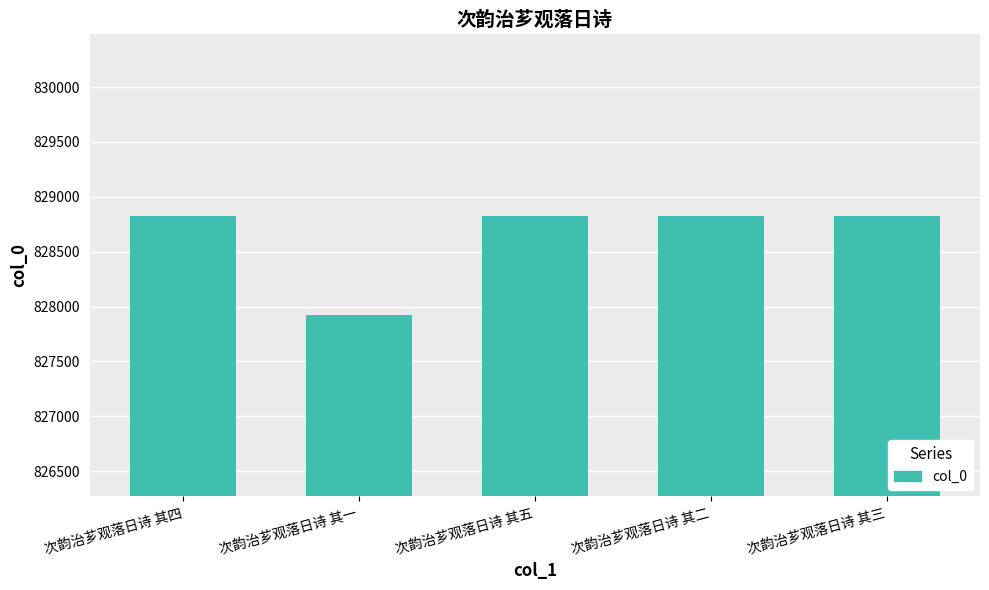

True or false: the data shows 828828 at 次韵治芗观落日诗 其四.

True